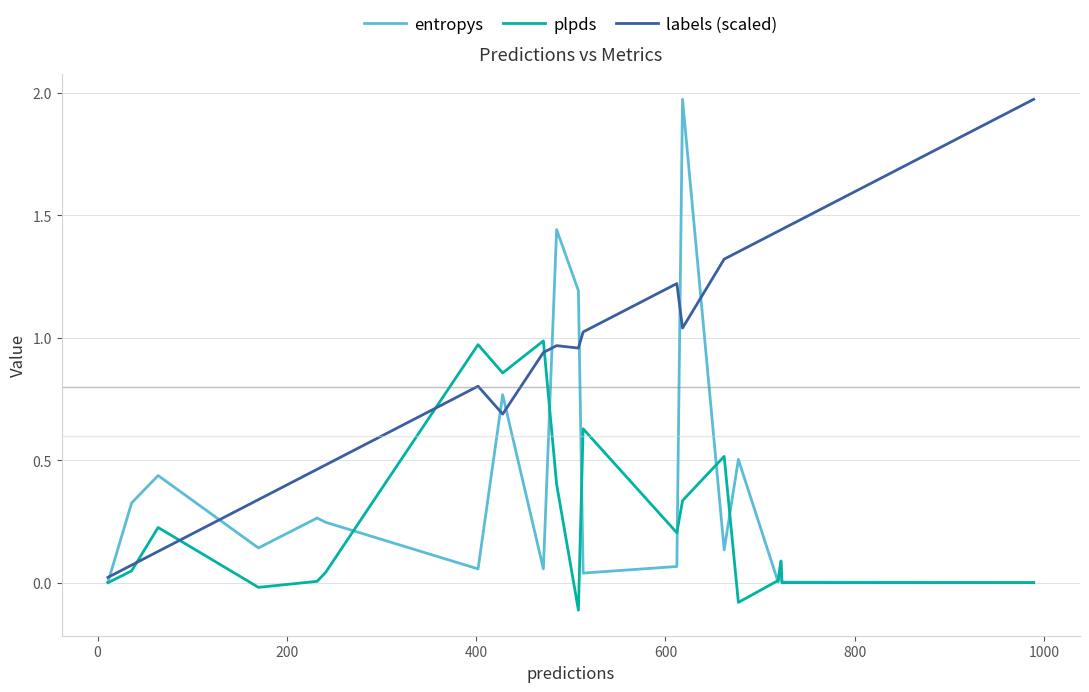

How many intersections are there between entropys and labels (scaled)?

8